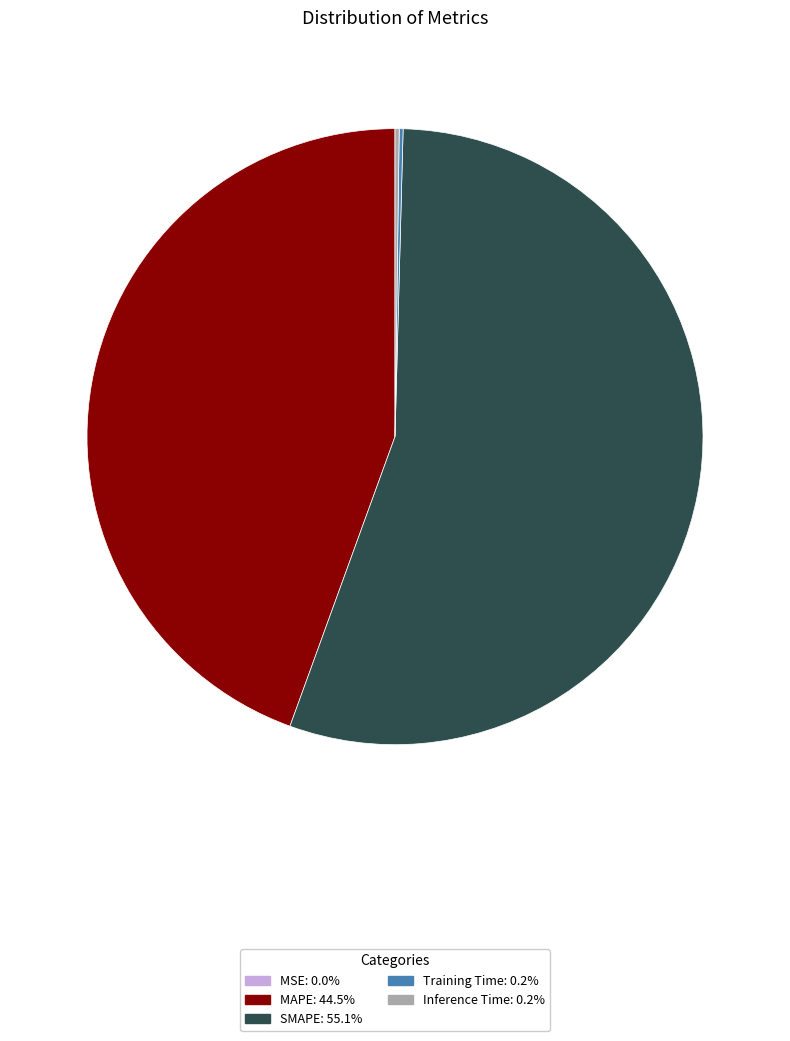

Which slice is the largest?

SMAPE